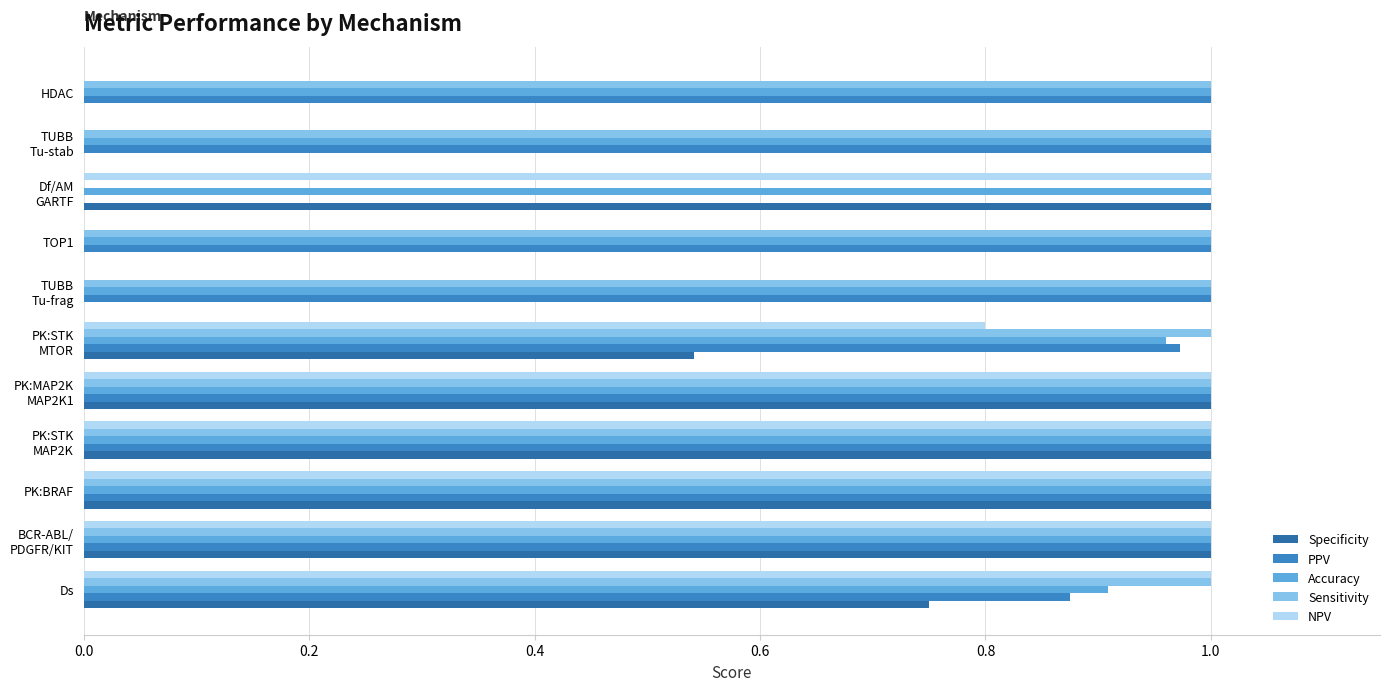

The value of NPV at Ds is 1.0. True or false?

True